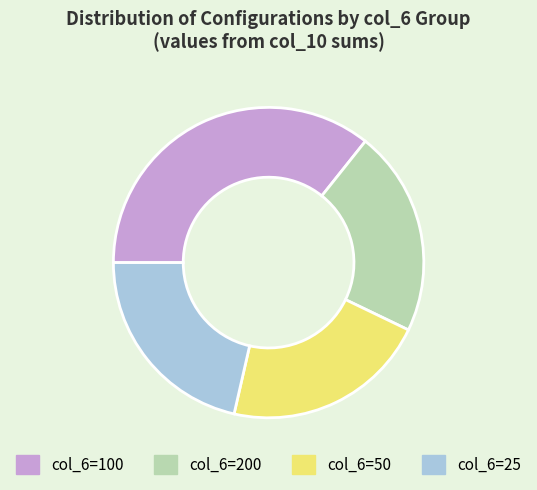

Is it true that col_6=200 is 9% of the pie?

False